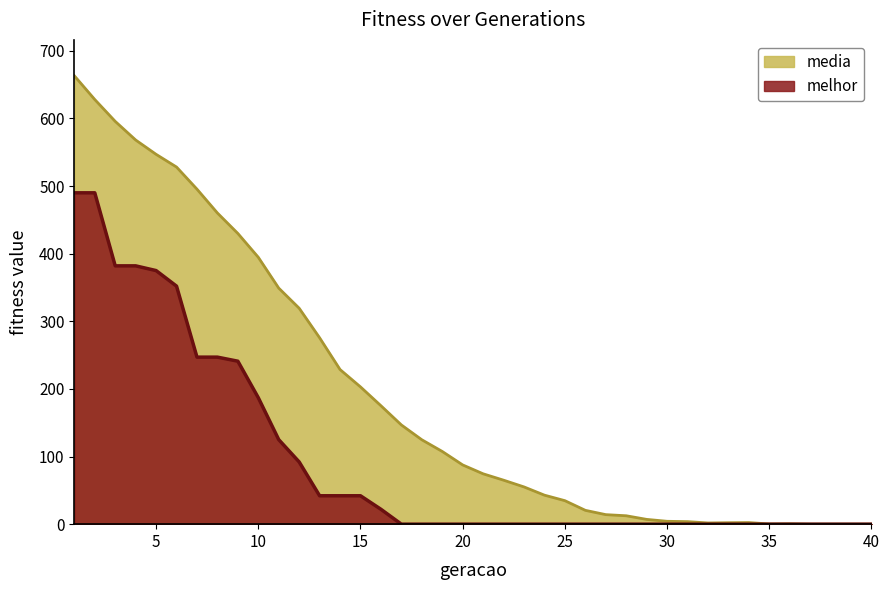

Is it true that melhor equals -170.0 at 39?

False